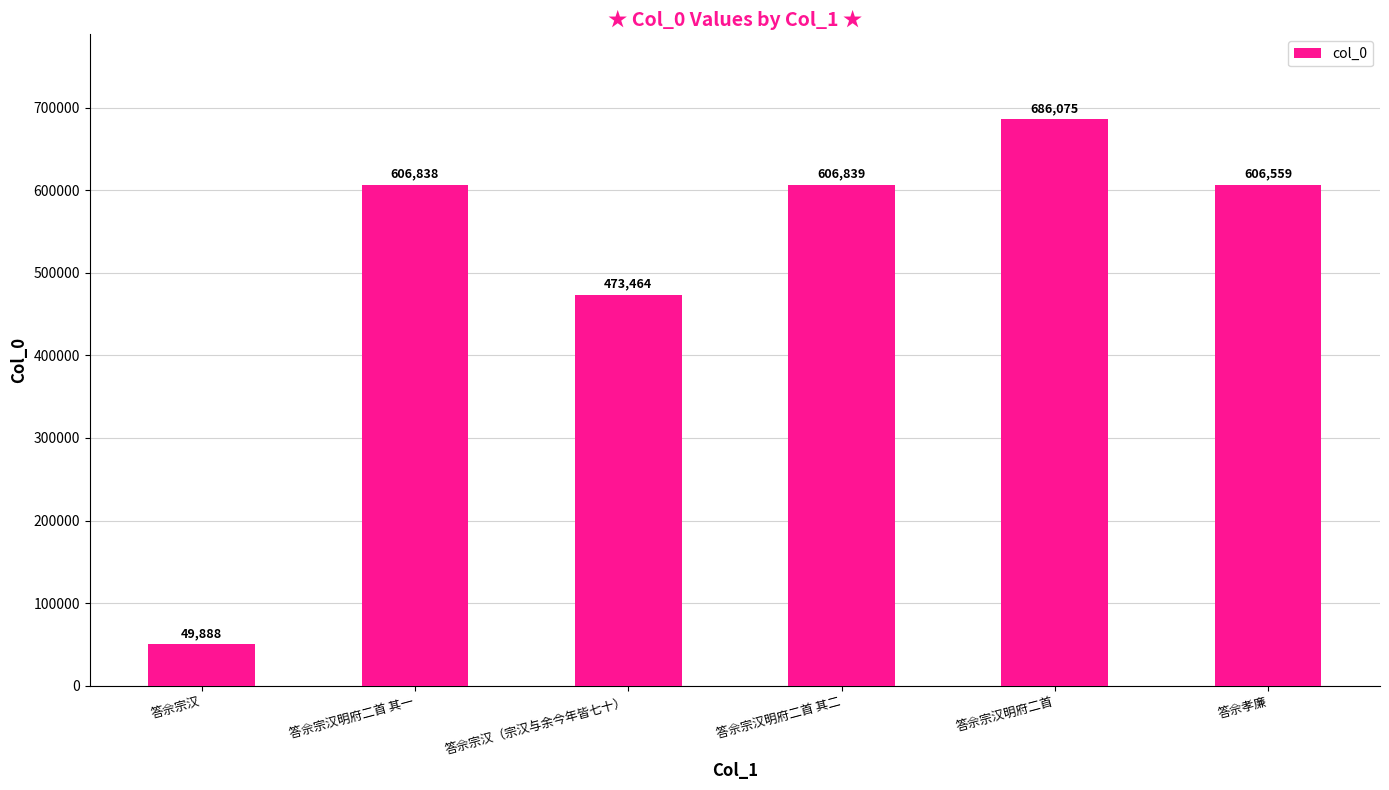

What is the ratio of the value at 答佘宗汉明府二首 其二 to the value at 答佘宗汉?

12.2